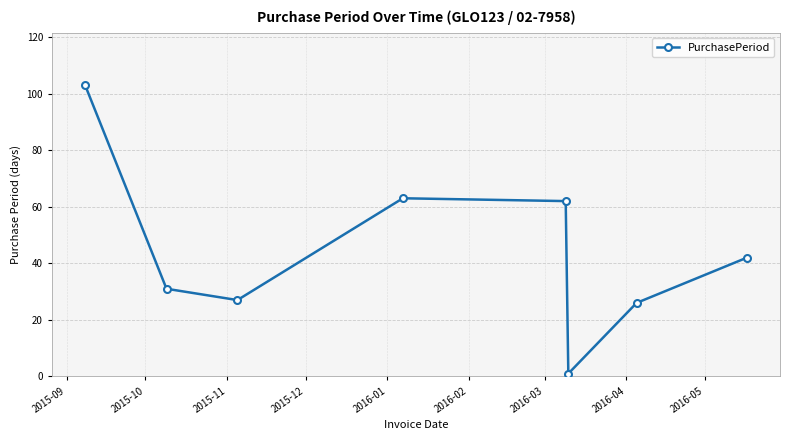

What is the average value?

44